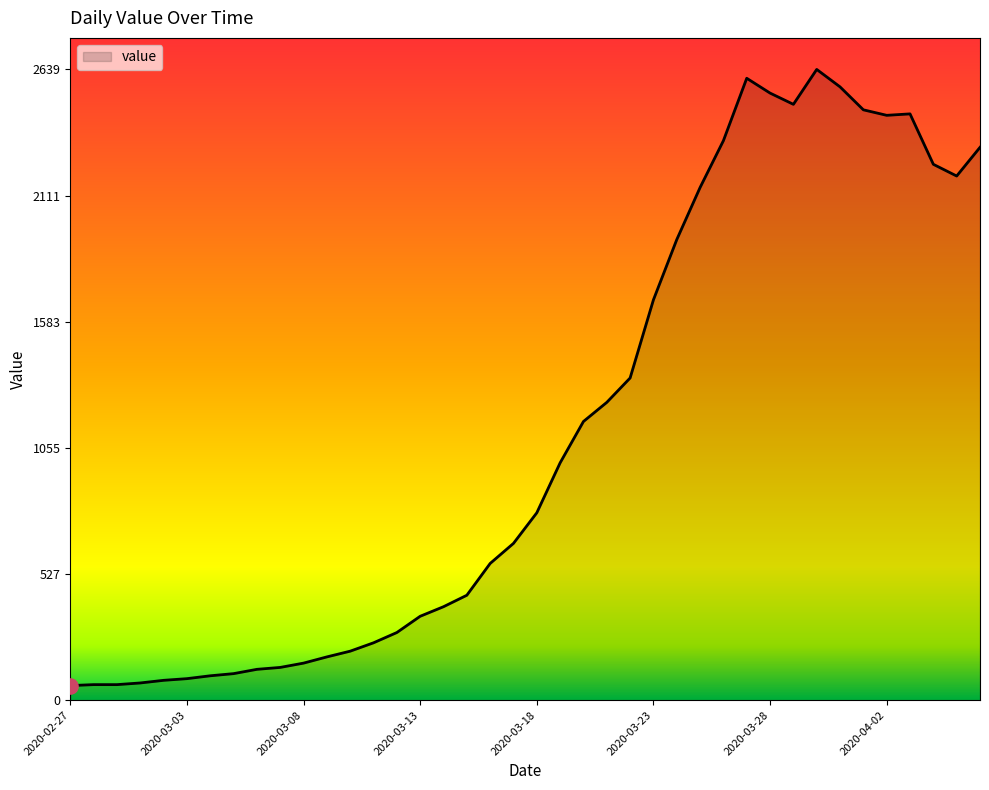

What is the difference between the maximum and minimum values?

2578